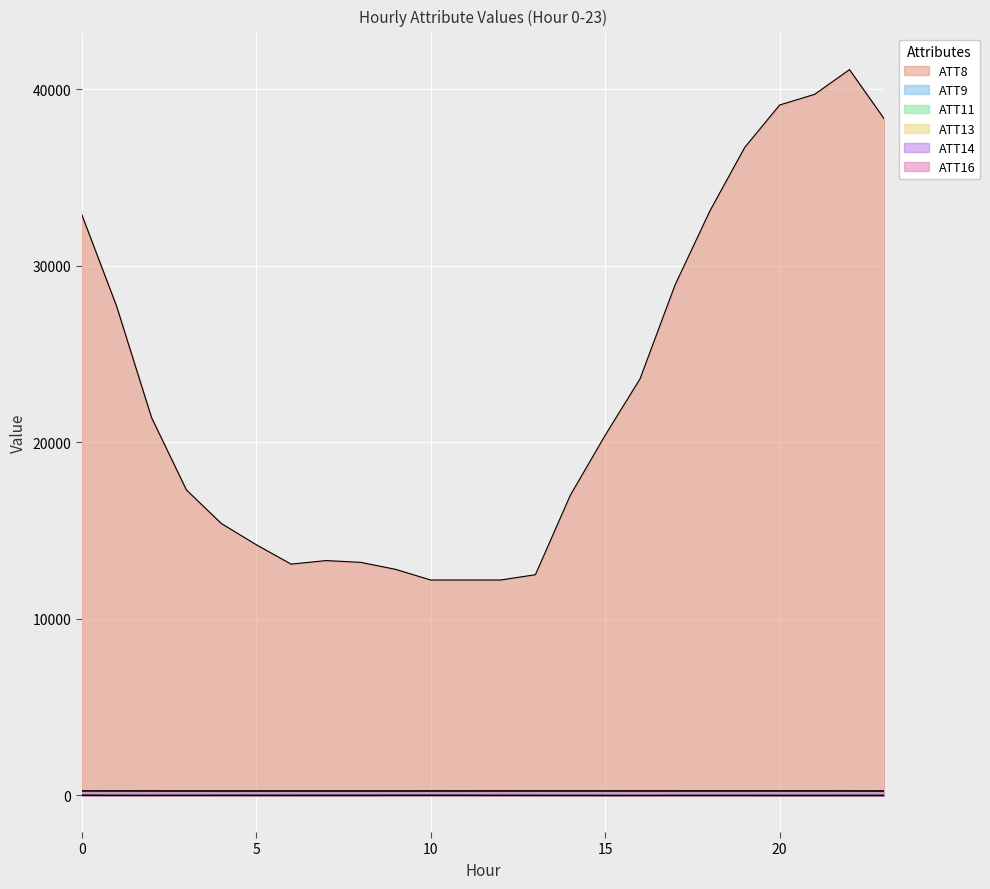

True or false: ATT14 has a value of 323.1 at 22.

False